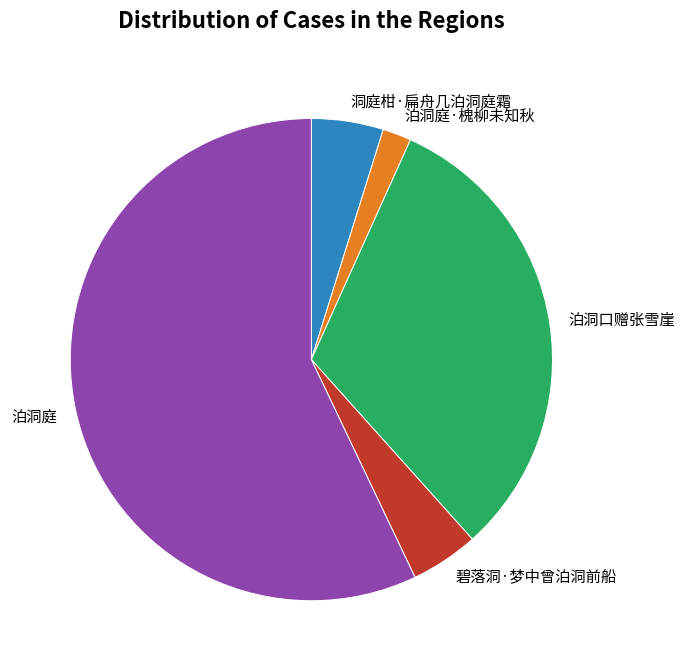

How many segments does this pie chart have?

5